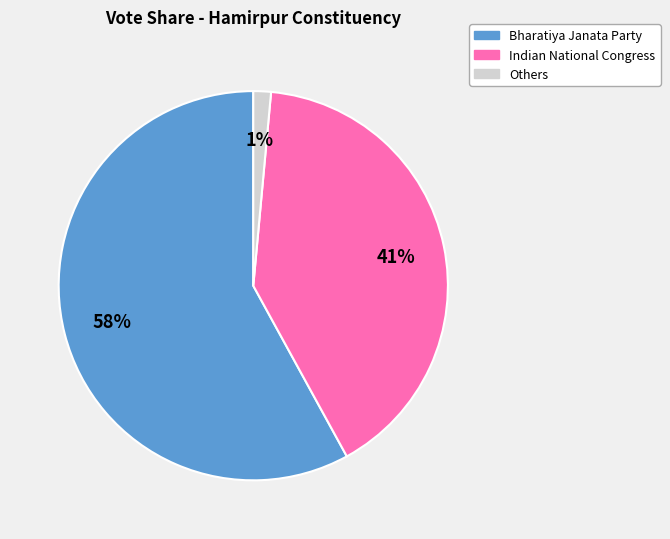

To the nearest percent, what is the difference between the largest and smallest slice percentages?

57%